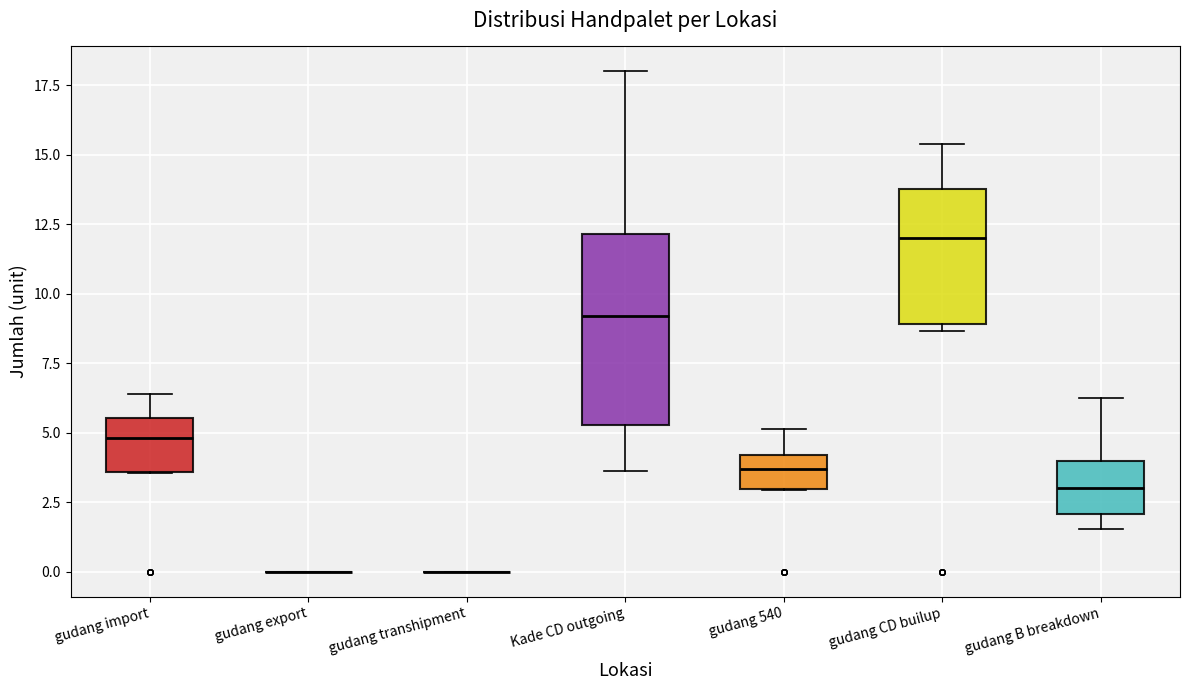

Comparing the boxes themselves (not the whiskers), which one is the tallest?

Kade CD outgoing